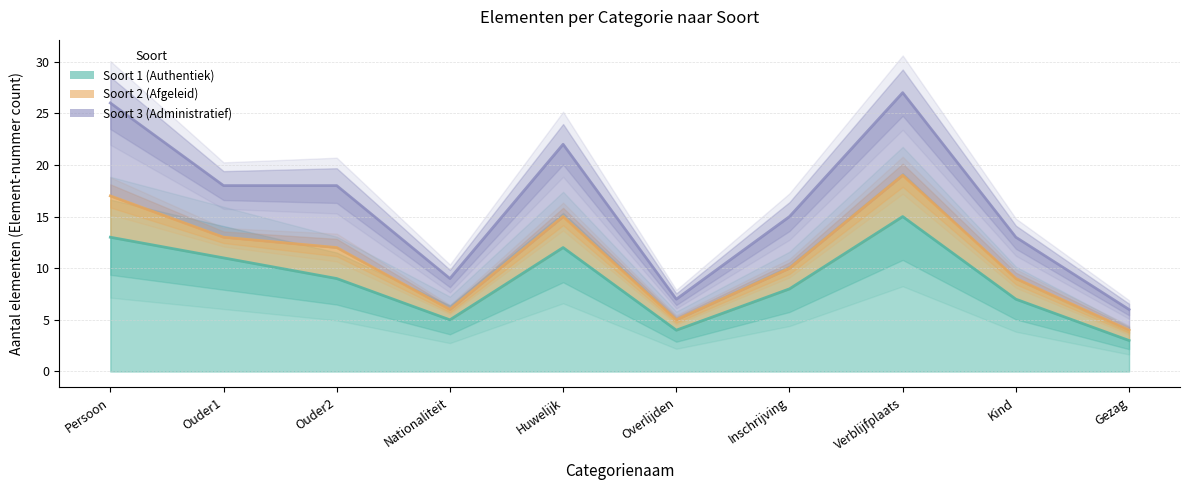

Where is the first local minimum for Soort 3 (Administratief)?

Nationaliteit